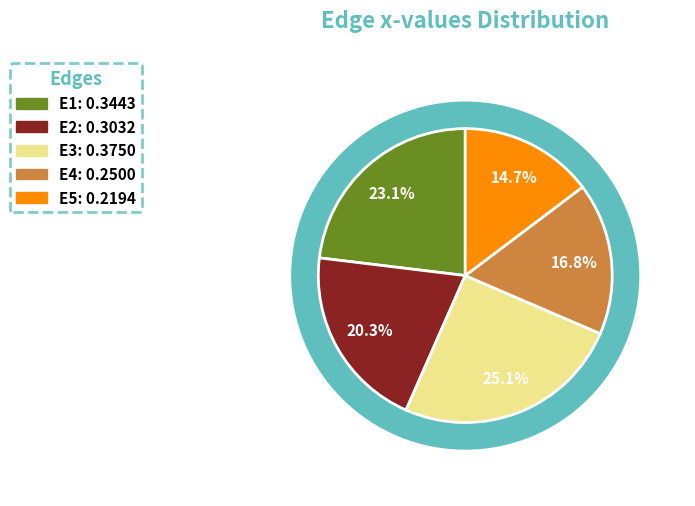

To the nearest percent, what portion does E3 represent?

25%